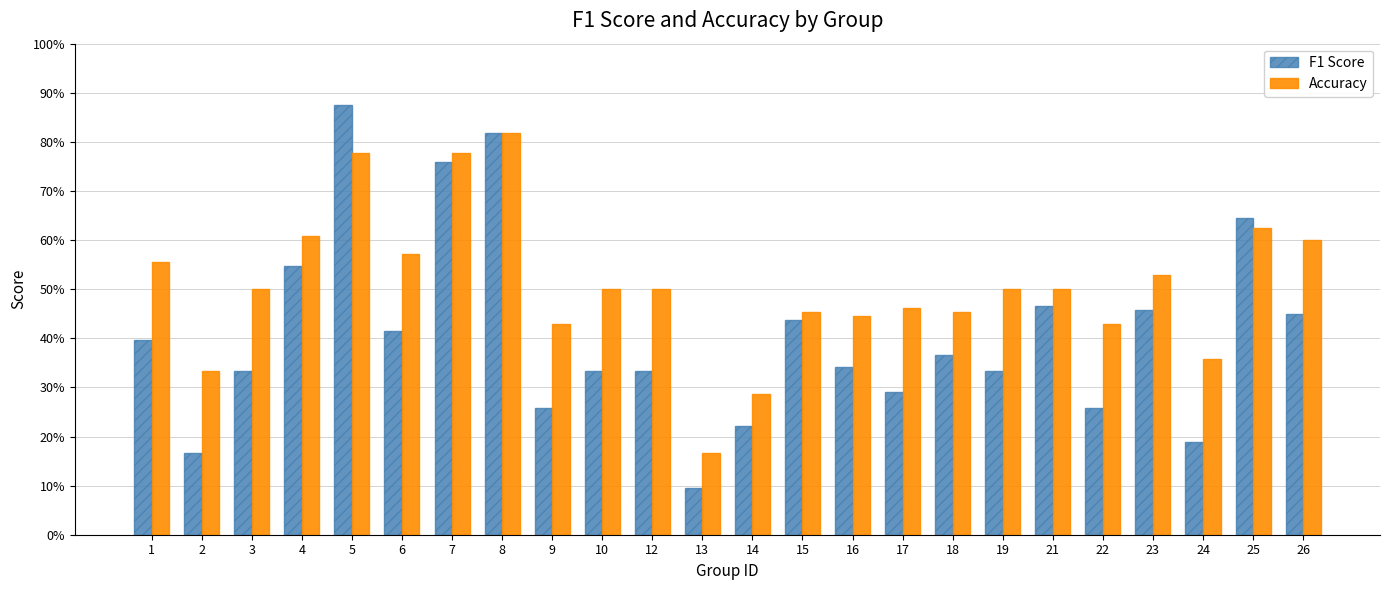

Which series has the largest total across all categories?

Accuracy